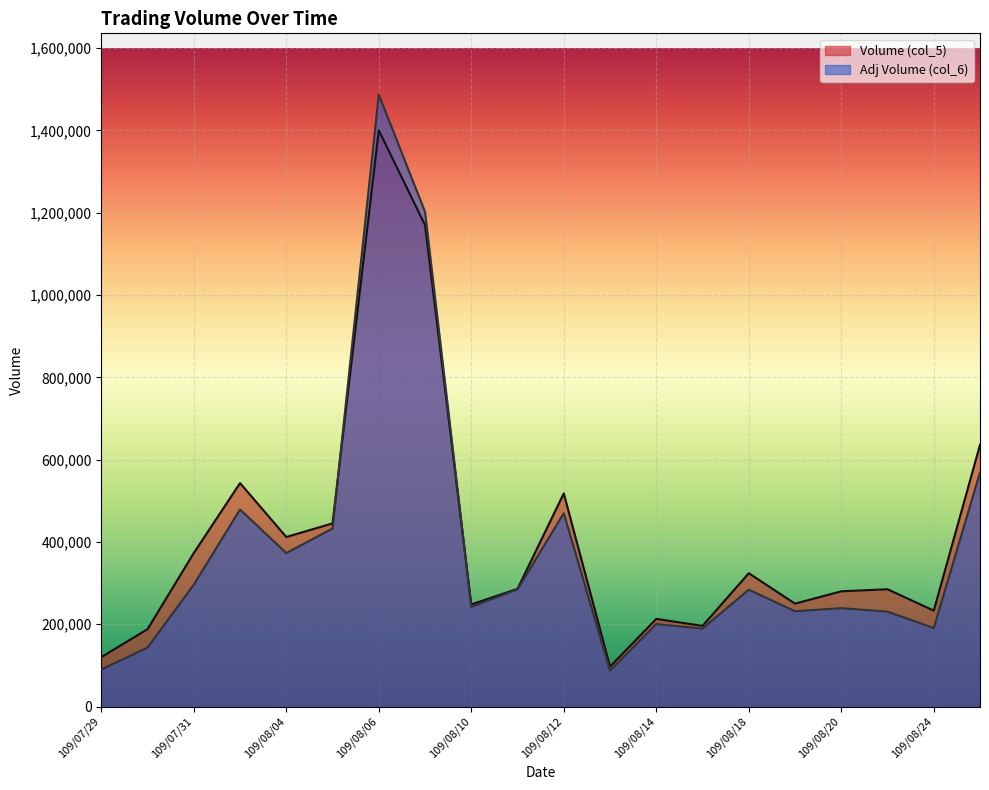

Rank the series by their maximum value, from lowest to highest.

Volume (col_5), Adj Volume (col_6)